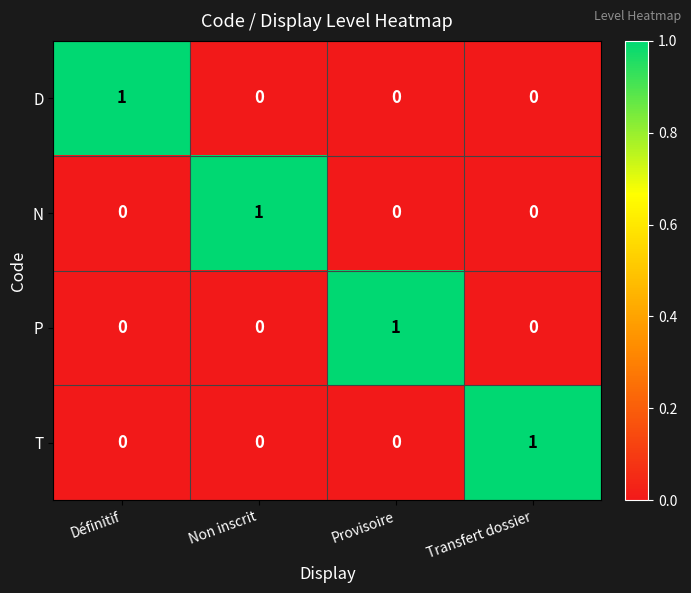

How many series are shown in this chart?

4